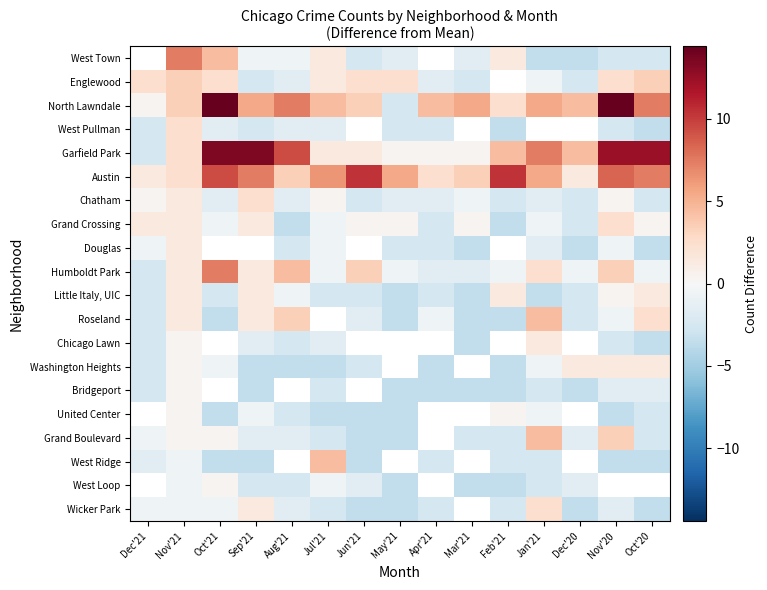

The value of West Ridge at Sep'21 is -3.6. True or false?

True